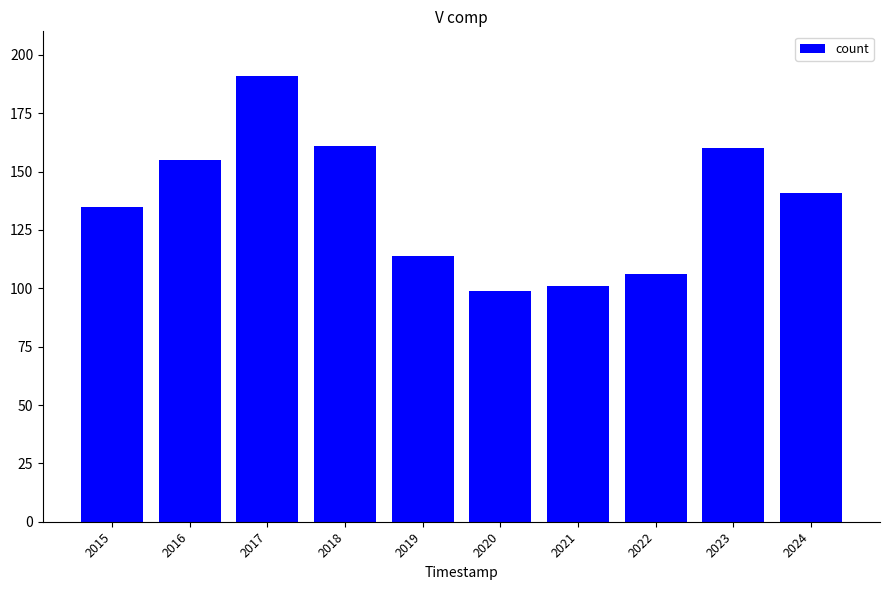

How many bars are there in total?

10